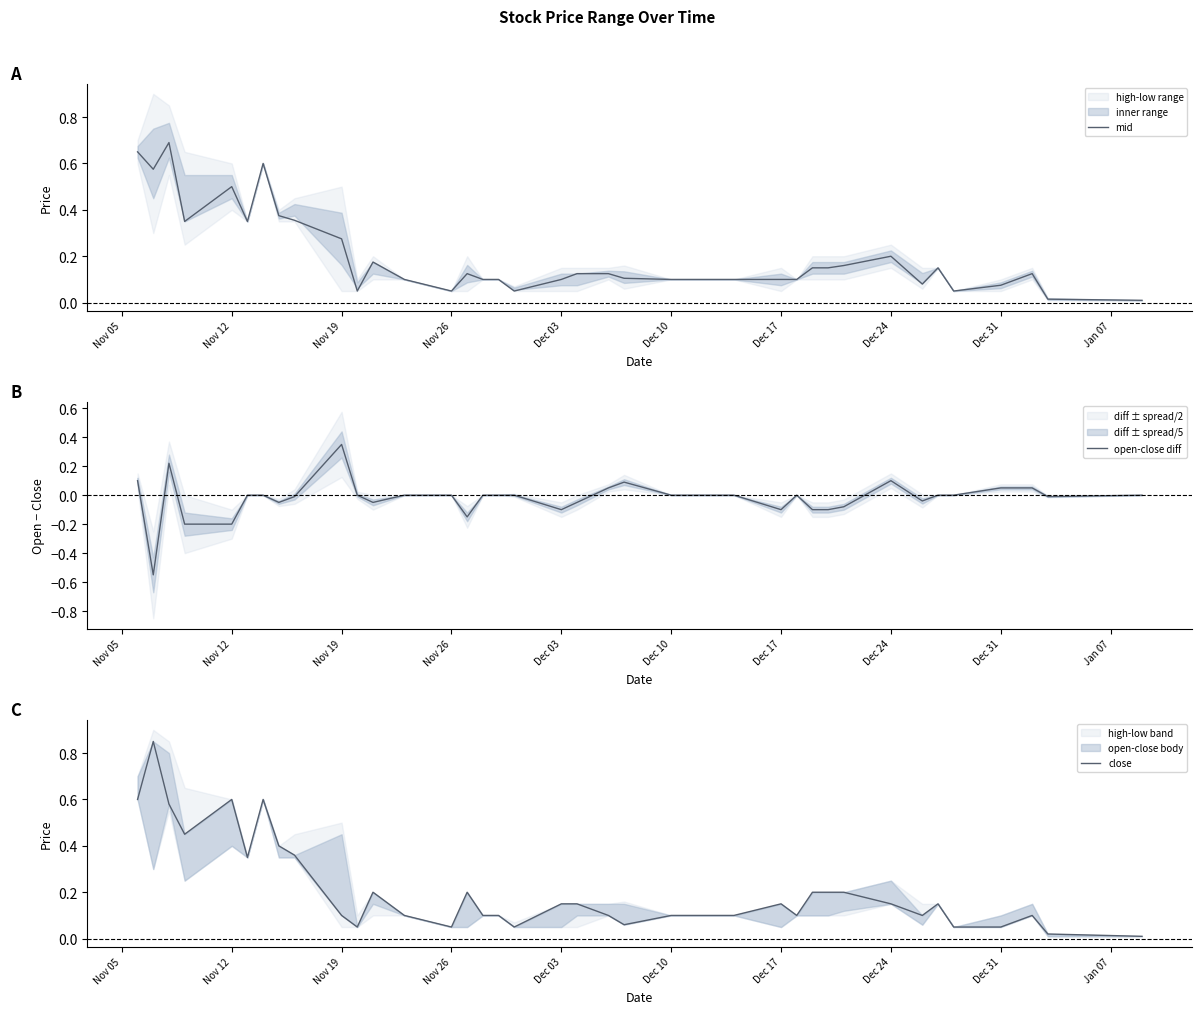

Which category has the highest value in the open-close diff series?

Nov 19